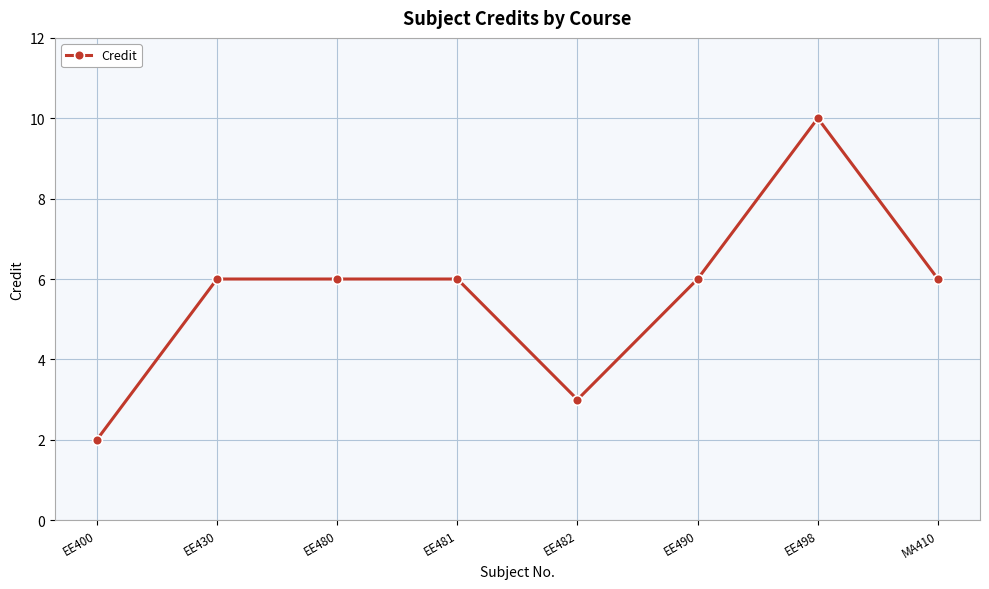

What is the difference between the maximum and minimum values?

8